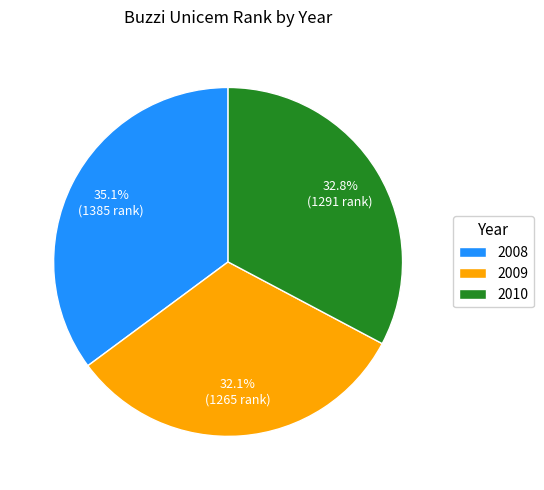

Between 2010 and 2009, which is larger?

2010